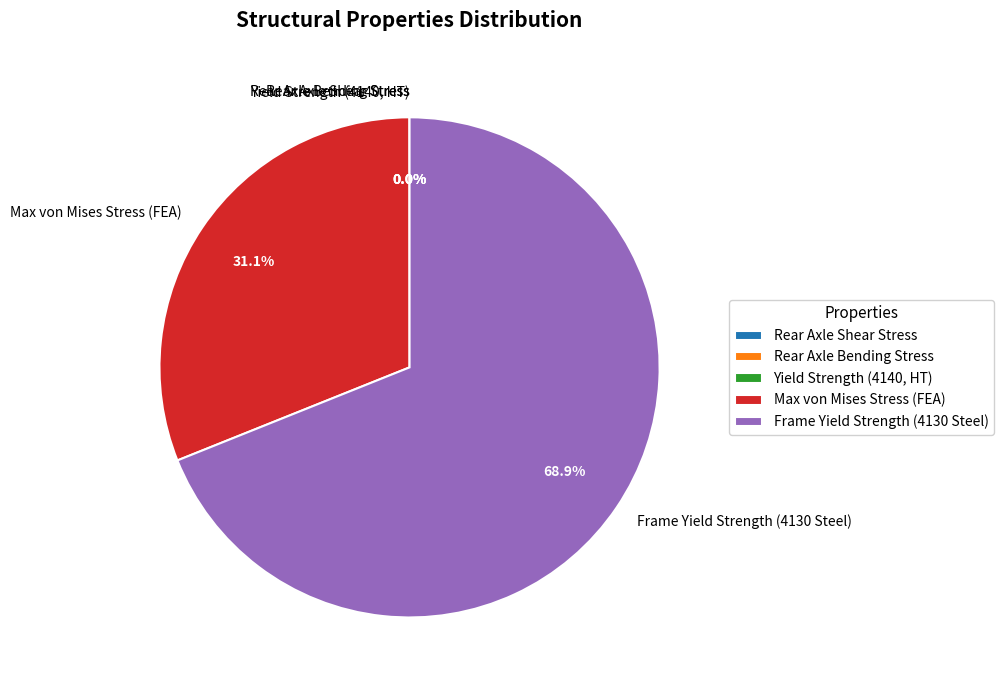

What portion of the pie excludes Max von Mises Stress (FEA)?

68.9%